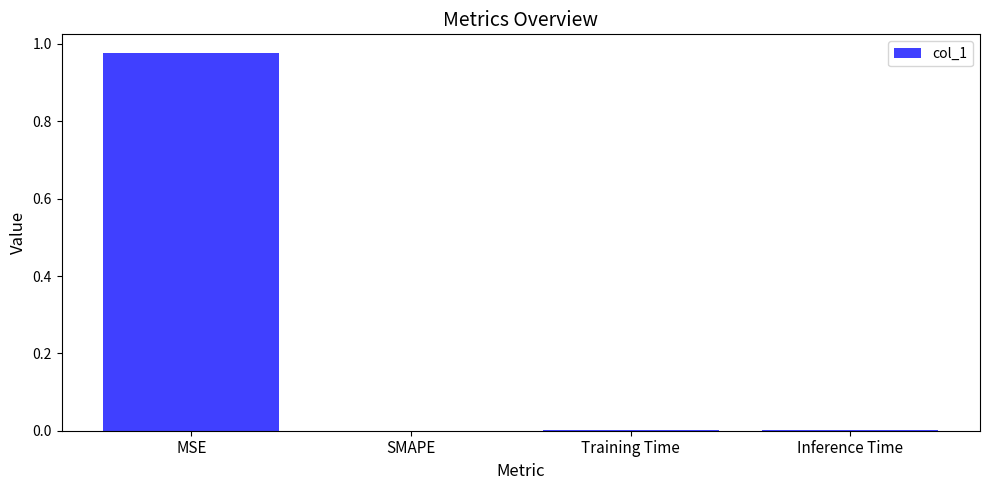

True or false: the data shows 0.0 at Training Time.

True